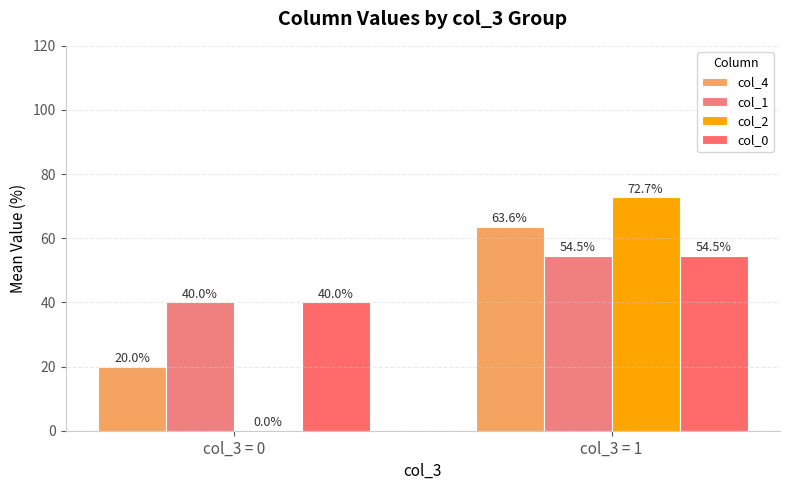

What is the difference between the col_1 values at col_3 = 0 and col_3 = 1?

14.5